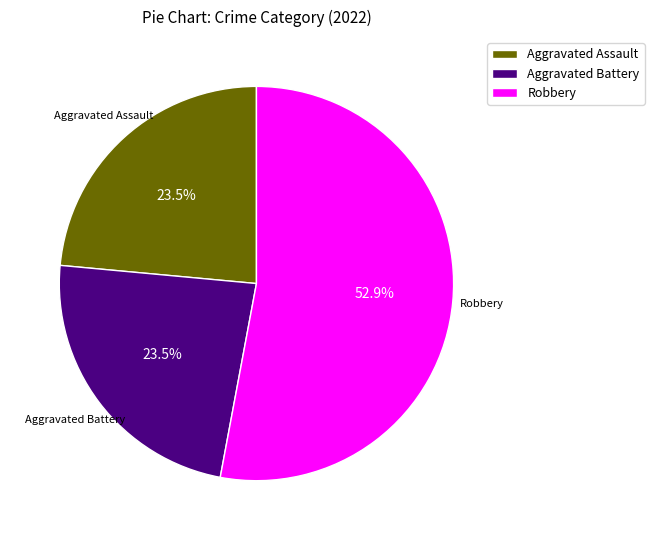

Approximately how many times larger is the value at Aggravated Assault compared to Aggravated Battery?

1.0